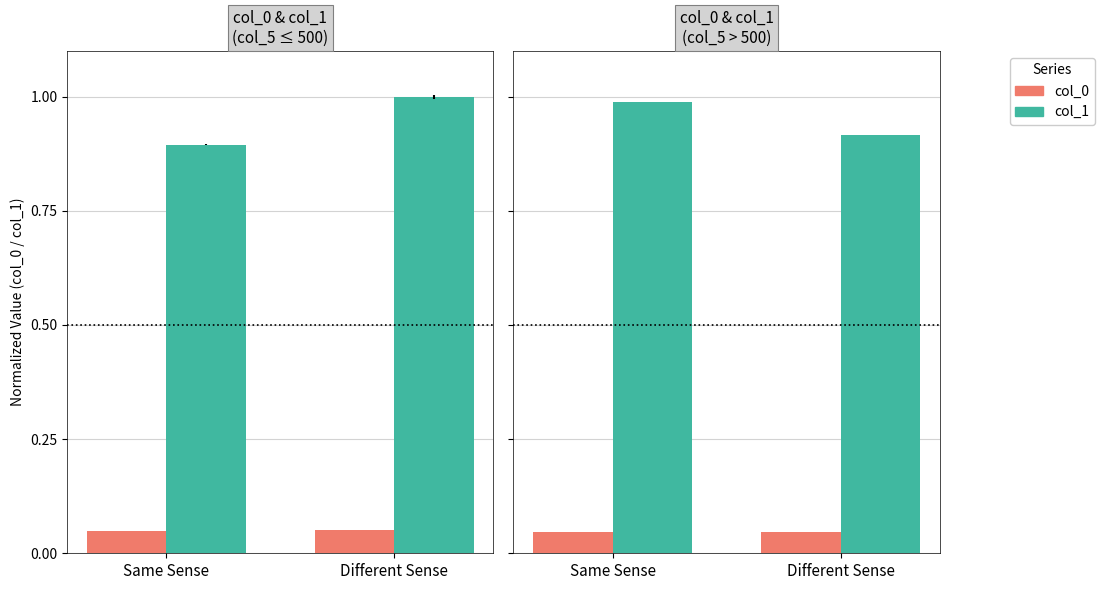

What value does the col_1 series have at Same Sense?

1.0